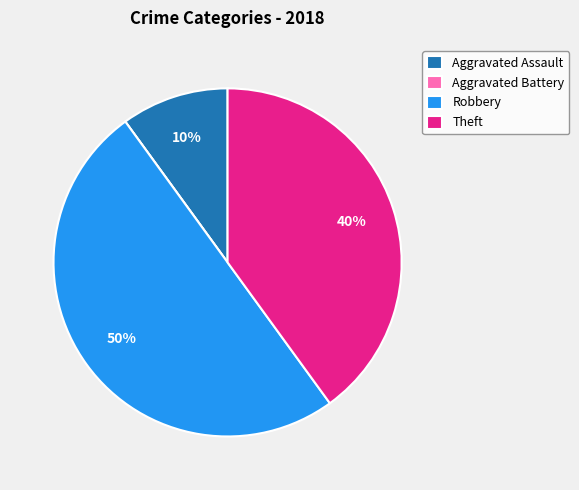

To the nearest percent, what is the average slice percentage?

25%